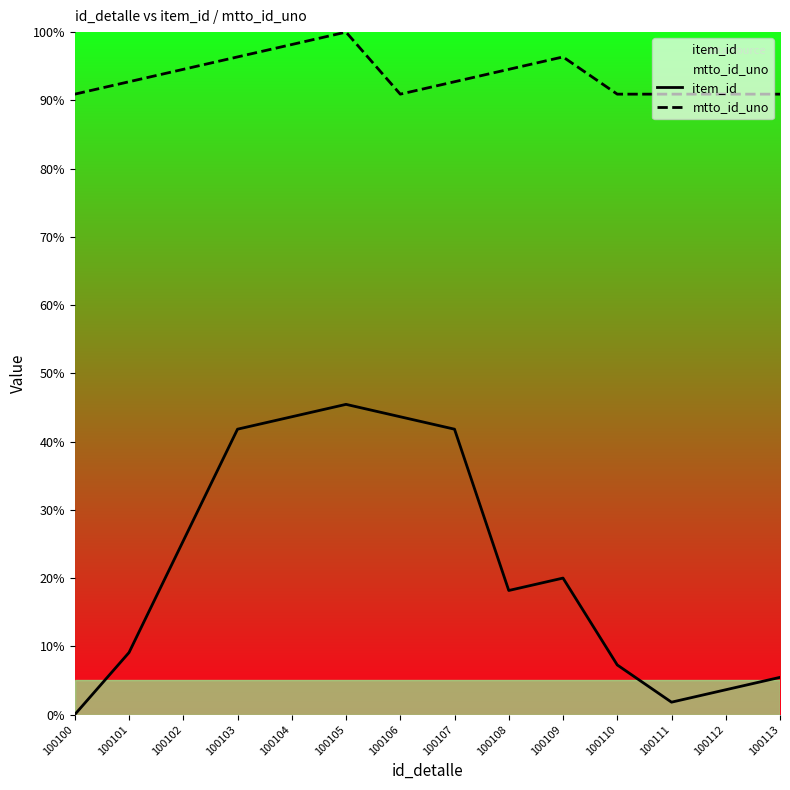

How many distinct data groups are displayed?

2